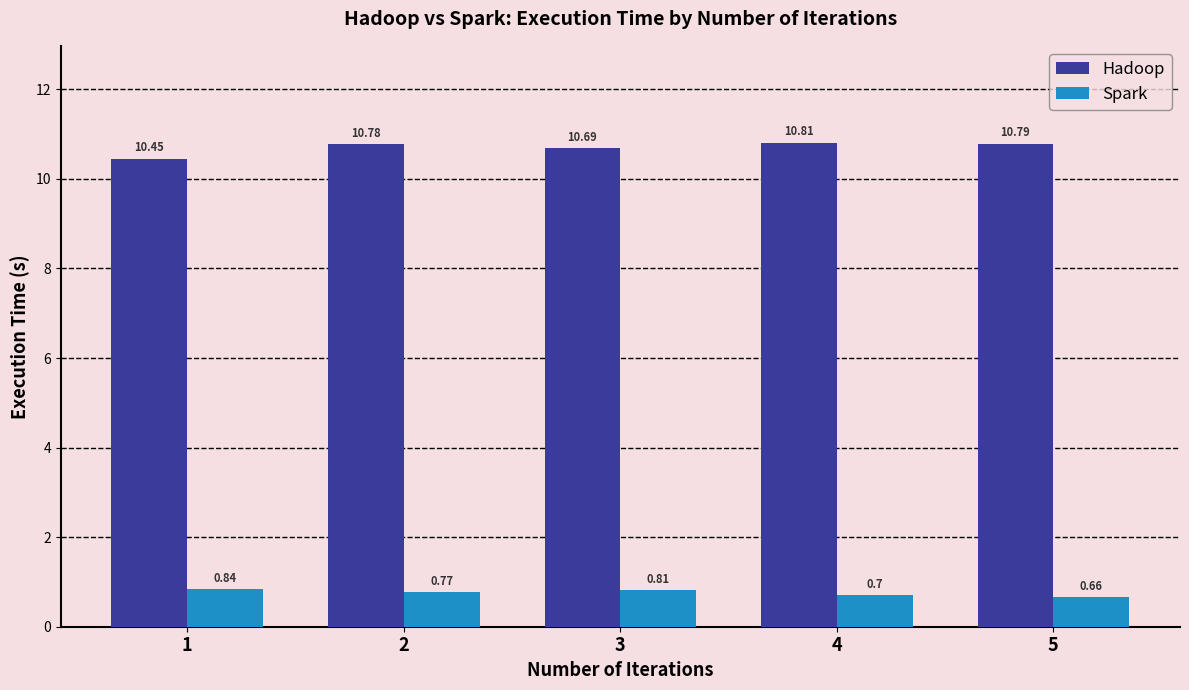

Is it true that Hadoop equals 16.4 at 2?

False